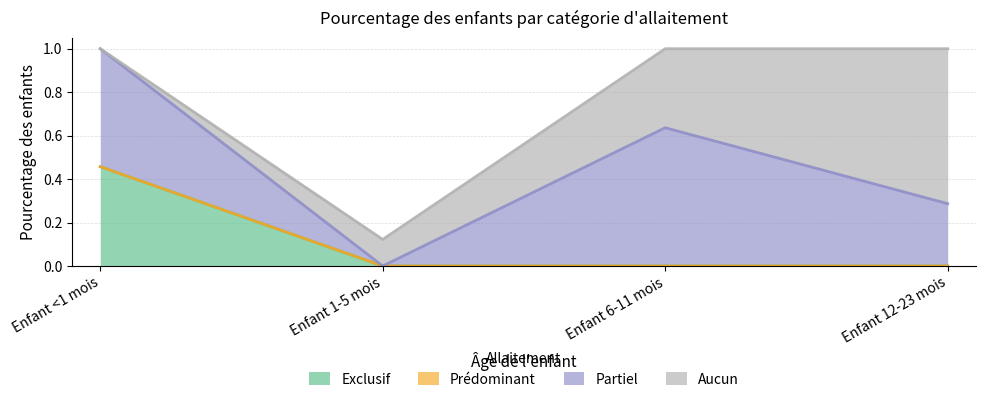

Reading left to right, what are all the values shown in this chart?

Exclusif: Enfant <1 mois=0.5	Enfant 1-5 mois=0.0	Enfant 6-11 mois=0.0	Enfant 12-23 mois=0.0
Prédominant: Enfant <1 mois=0.0	Enfant 1-5 mois=0.0	Enfant 6-11 mois=0.0	Enfant 12-23 mois=0.0
Partiel: Enfant <1 mois=0.5	Enfant 1-5 mois=0.0	Enfant 6-11 mois=0.6	Enfant 12-23 mois=0.3
Aucun: Enfant <1 mois=0.0	Enfant 1-5 mois=0.1	Enfant 6-11 mois=0.4	Enfant 12-23 mois=0.7